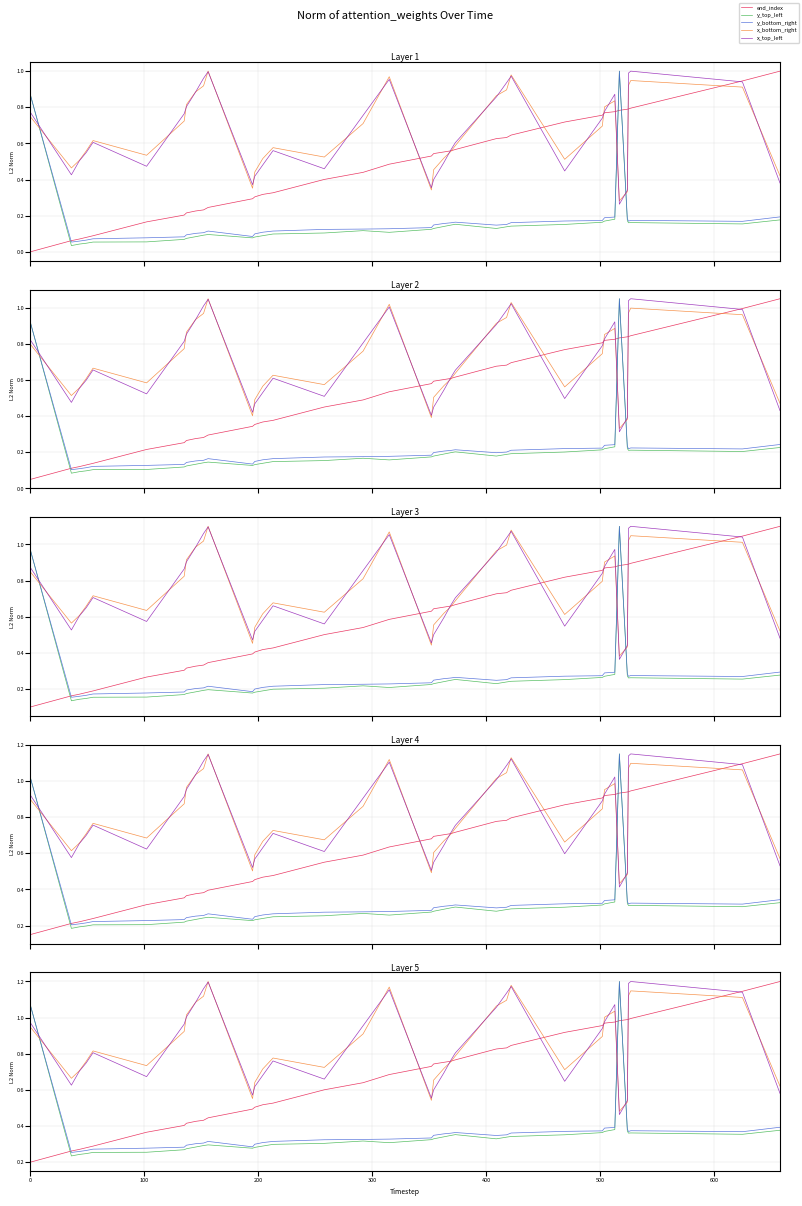

How many lines are shown in the chart?

5